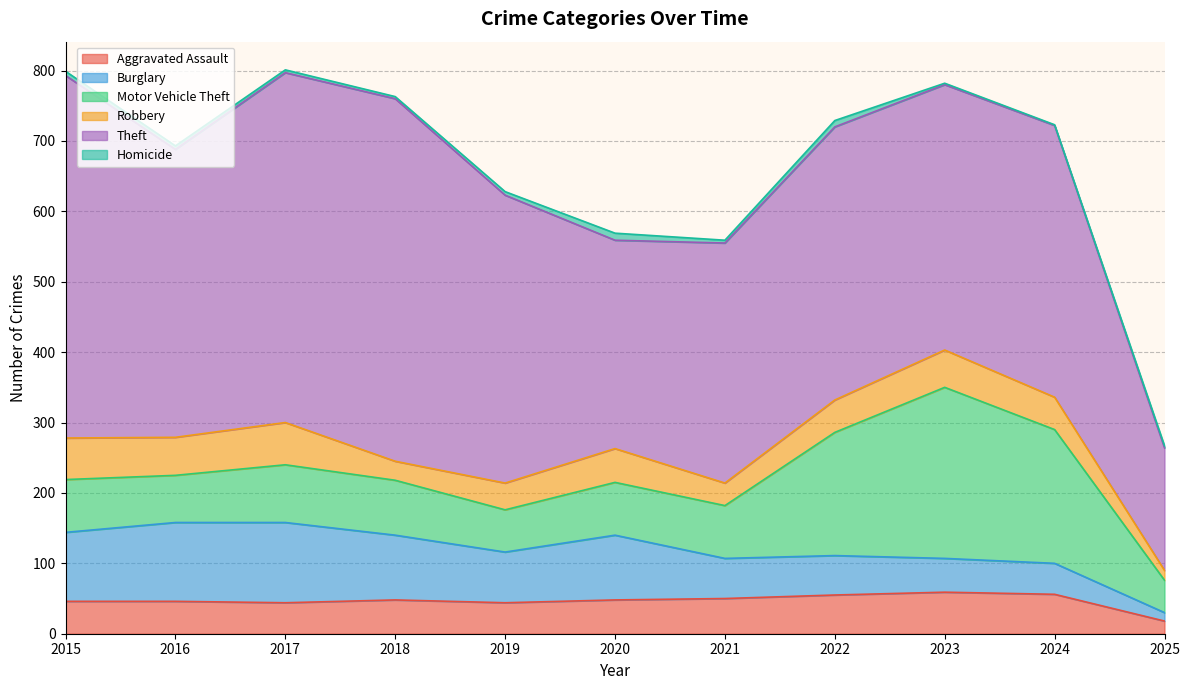

At which category does Homicide reach its first local peak?

2020